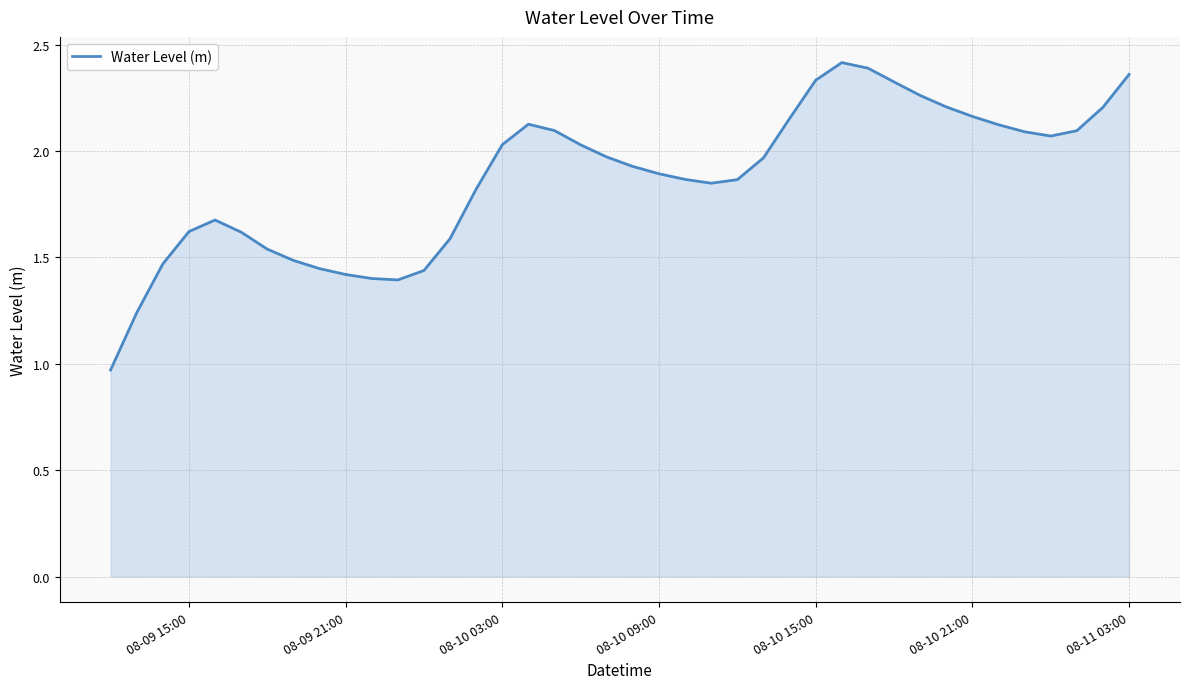

How many lines are shown in the chart?

1